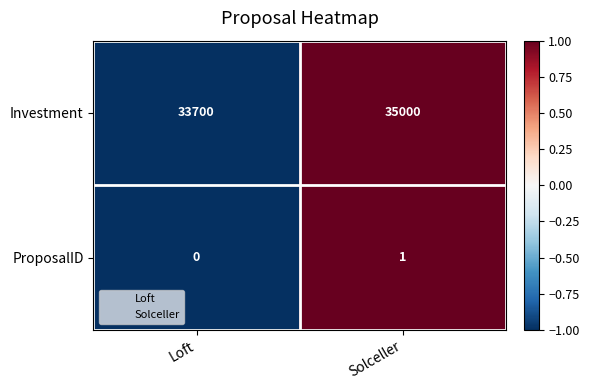

How many data points in ProposalID are less than 1?

1